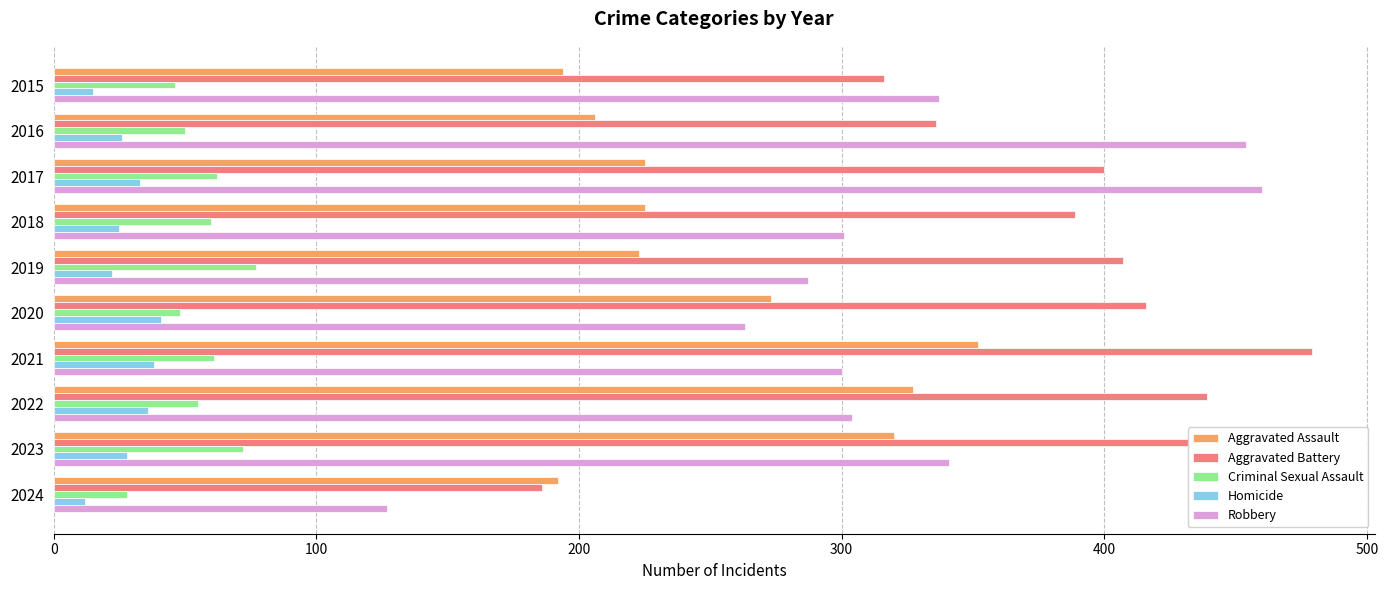

True or false: Robbery has a value of 300 at 2021.

True